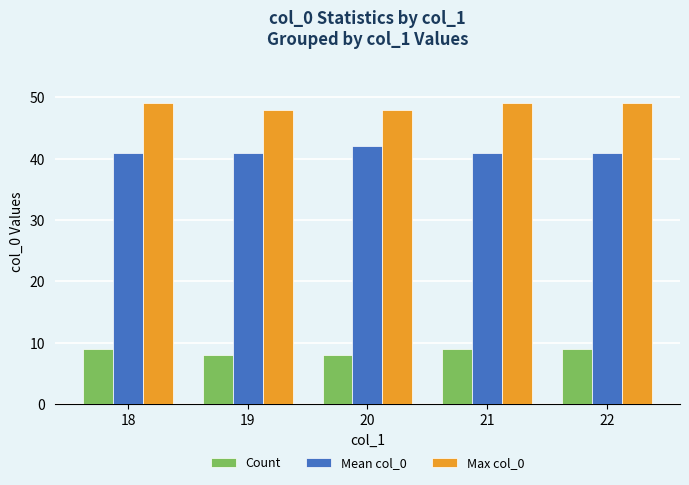

At how many categories does at least one series exceed 13?

5